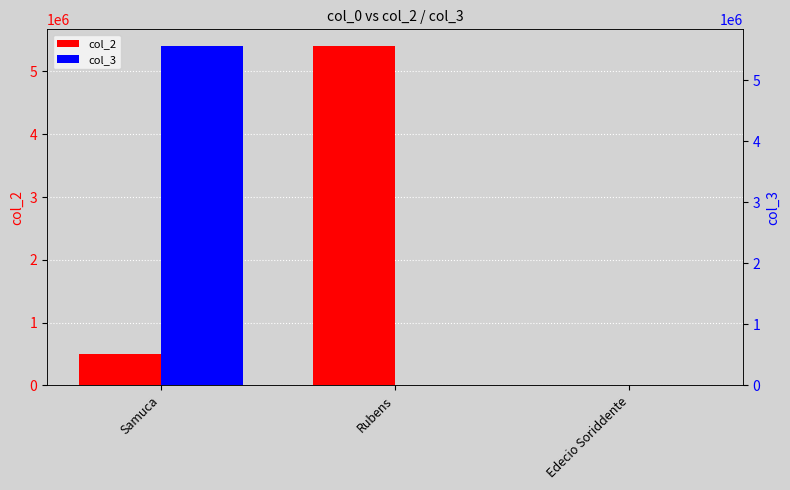

What is the spread (max minus min) of values at Edecio Soriddente?

188